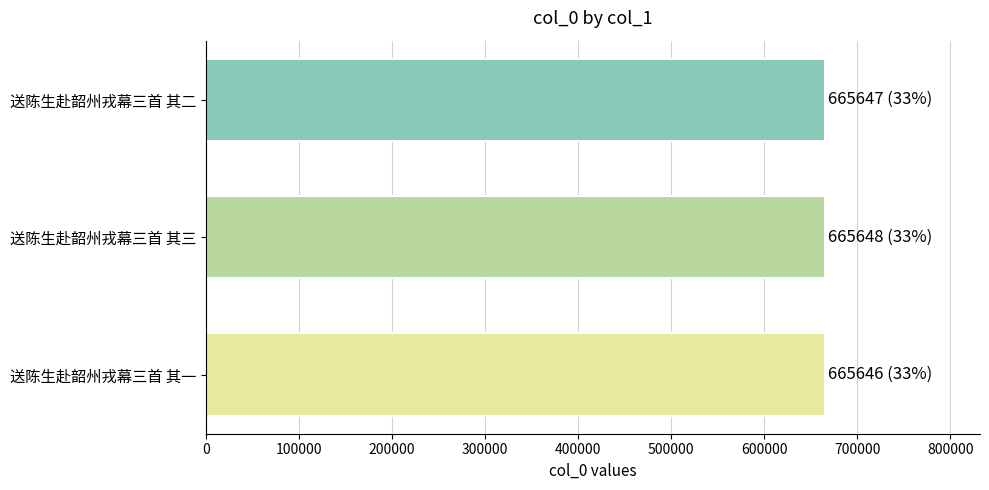

What value does the data have at 送陈生赴韶州戎幕三首 其二?

665647